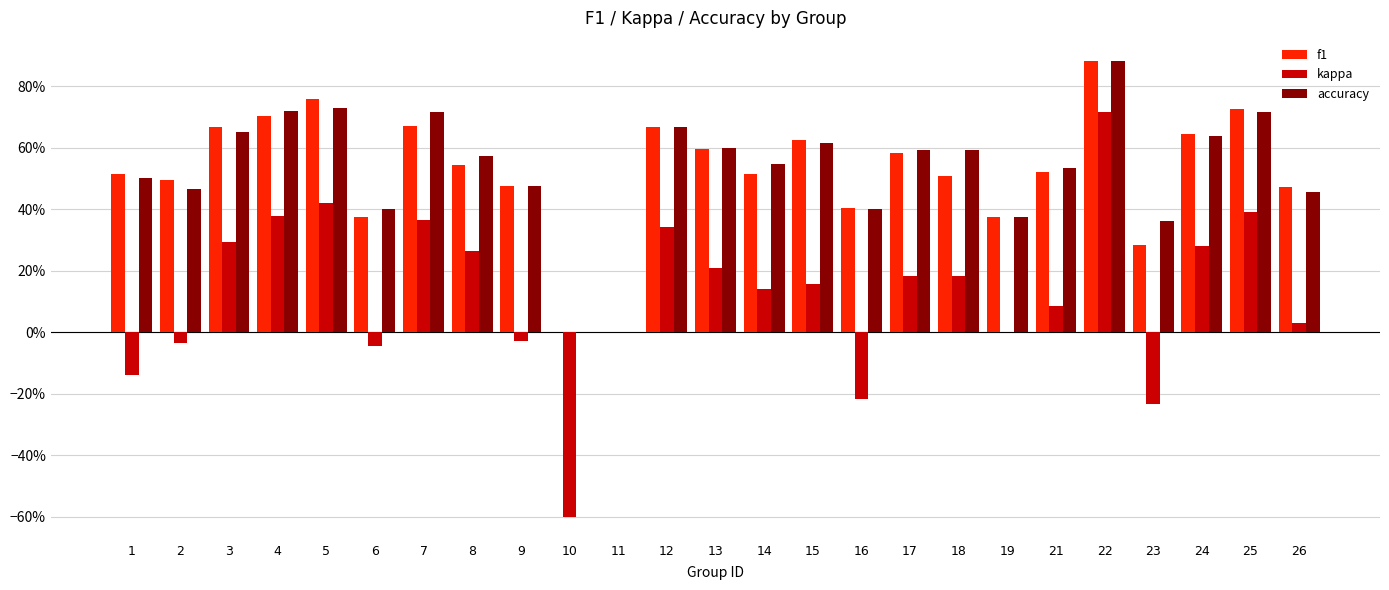

What are all the series names shown in the legend?

f1, kappa, accuracy